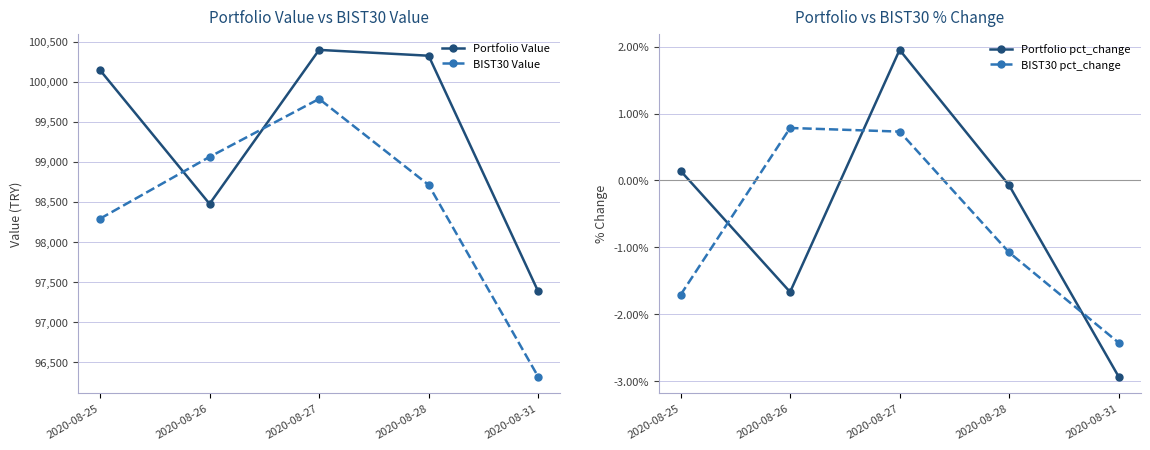

Does the chart have visible grid lines?

Yes